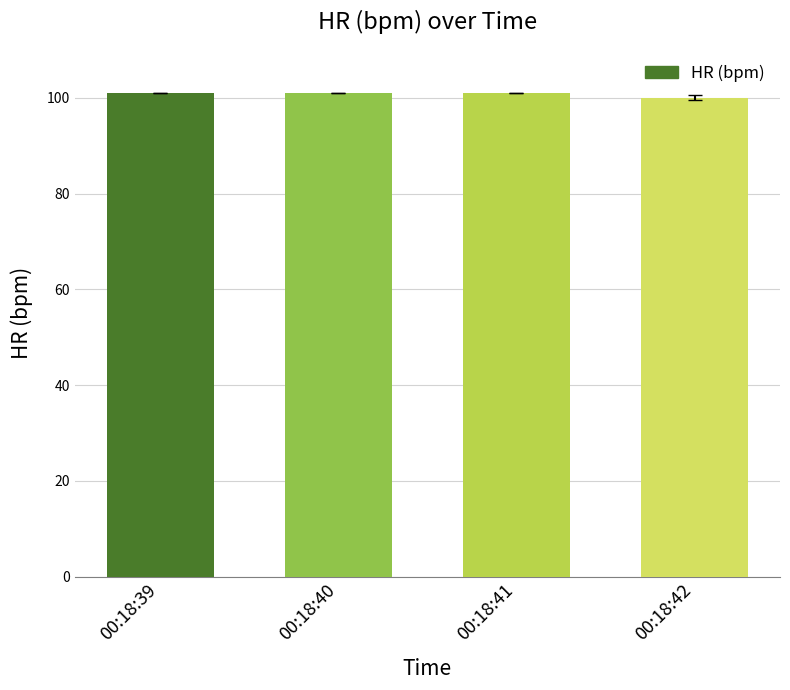

The value at 00:18:40 is 152. True or false?

False